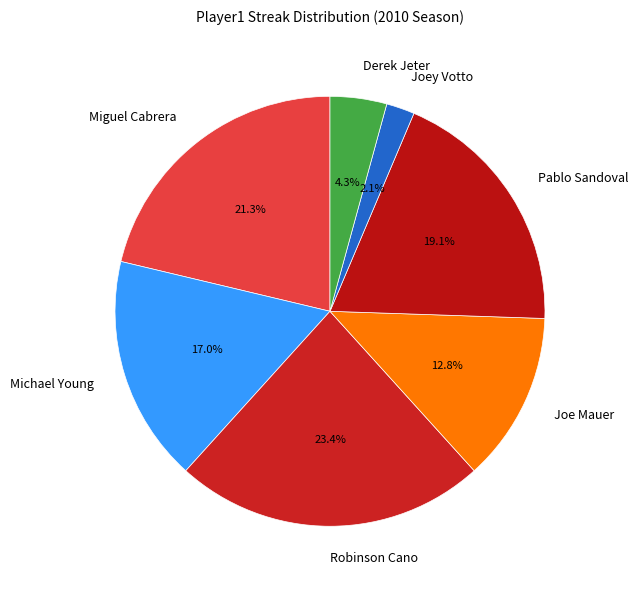

Does Joe Mauer account for over 50% of the chart?

No